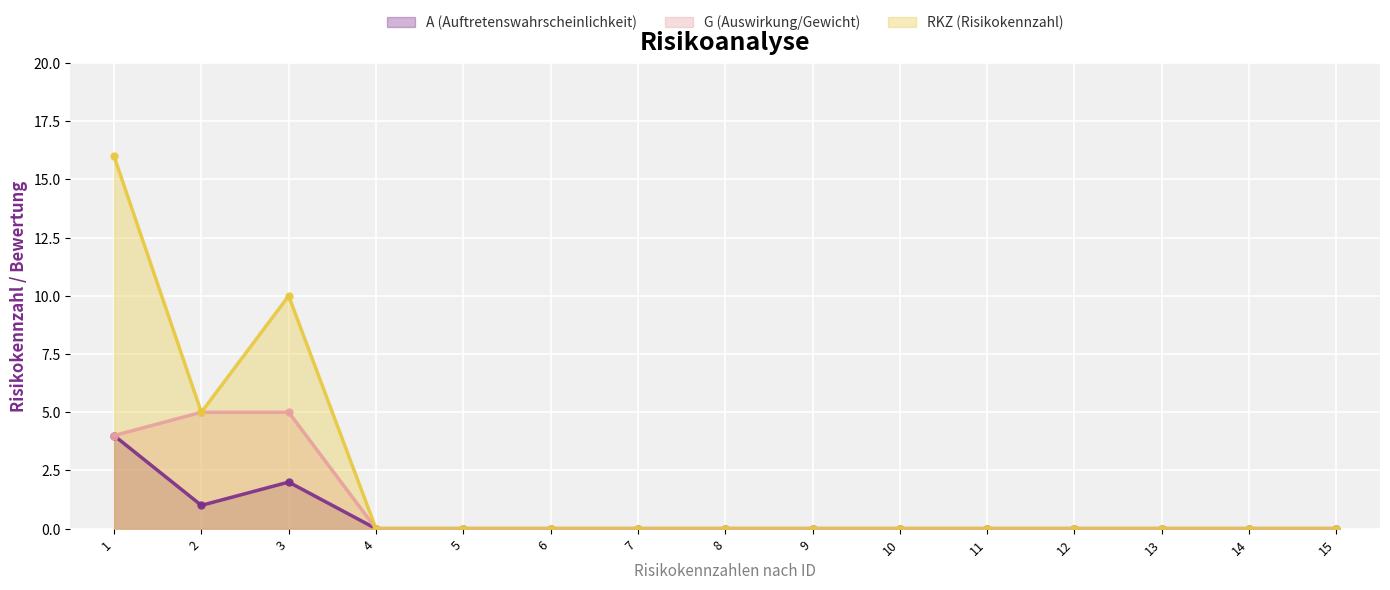

What are all the series names shown in the legend?

A (Auftretenswahrscheinlichkeit), G (Auswirkung/Gewicht), RKZ (Risikokennzahl)